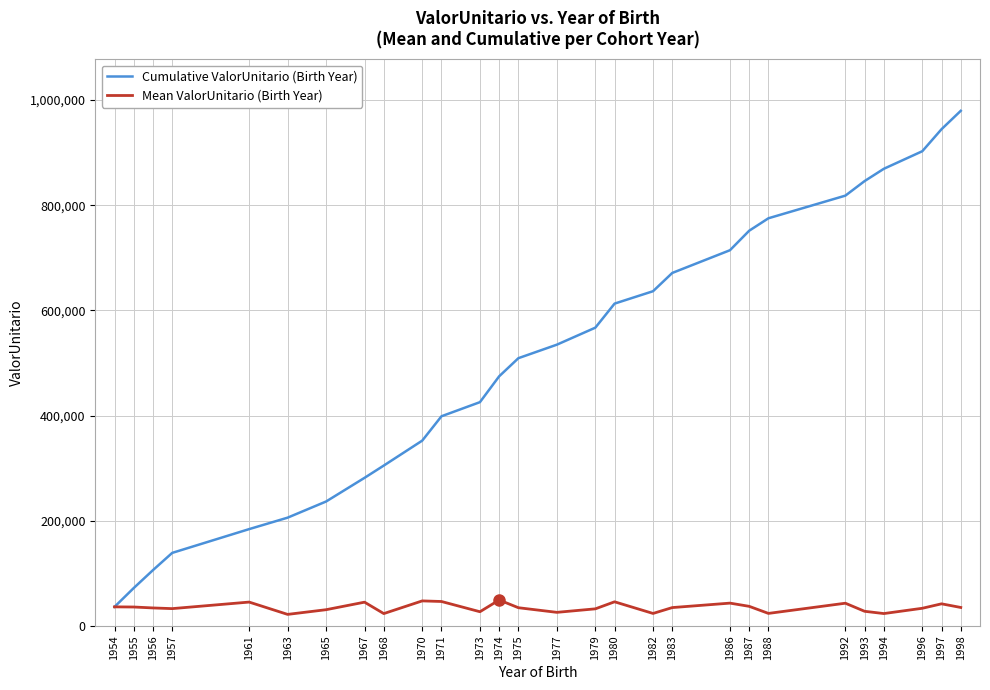

Which series changed the most between 1987 and 1997?

Cumulative ValorUnitario (Birth Year)